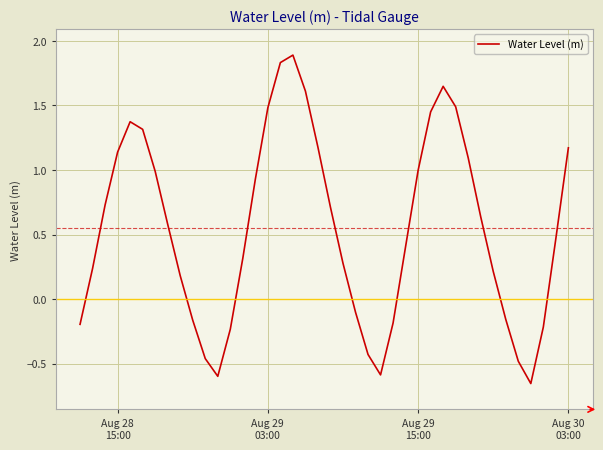

What is the difference between the maximum and minimum values?

2.5